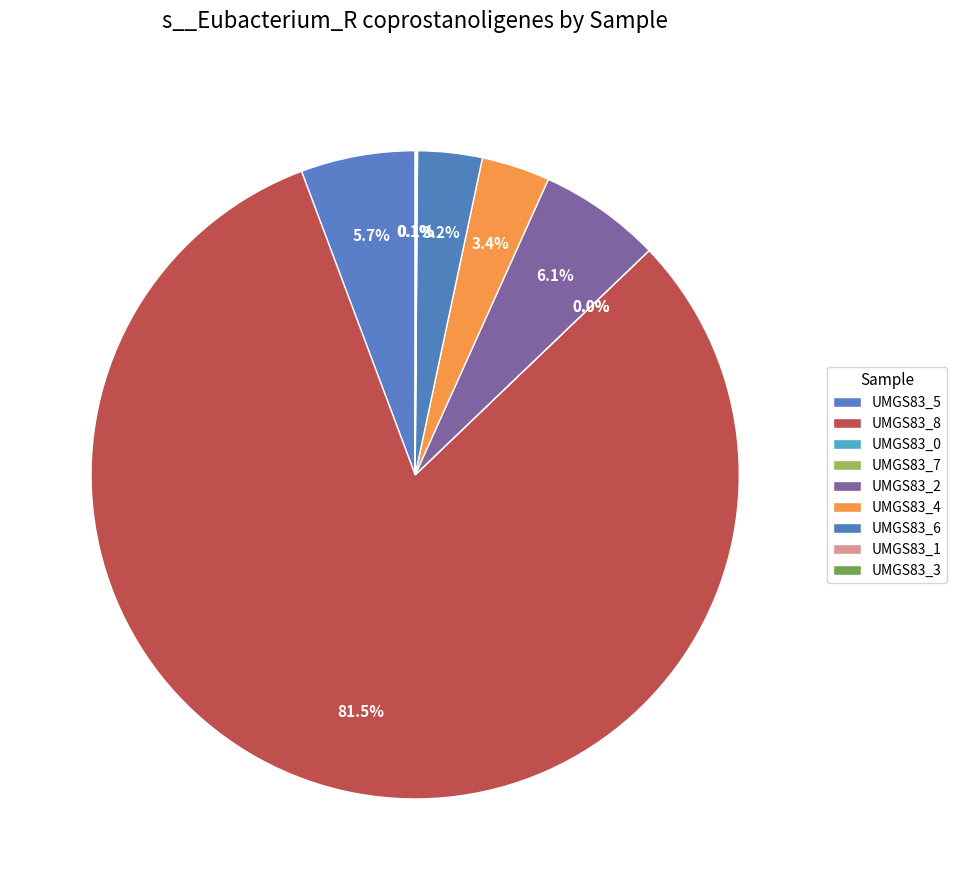

True or false: label_UMGS83_0.fasta accounts for 0% of the total.

True